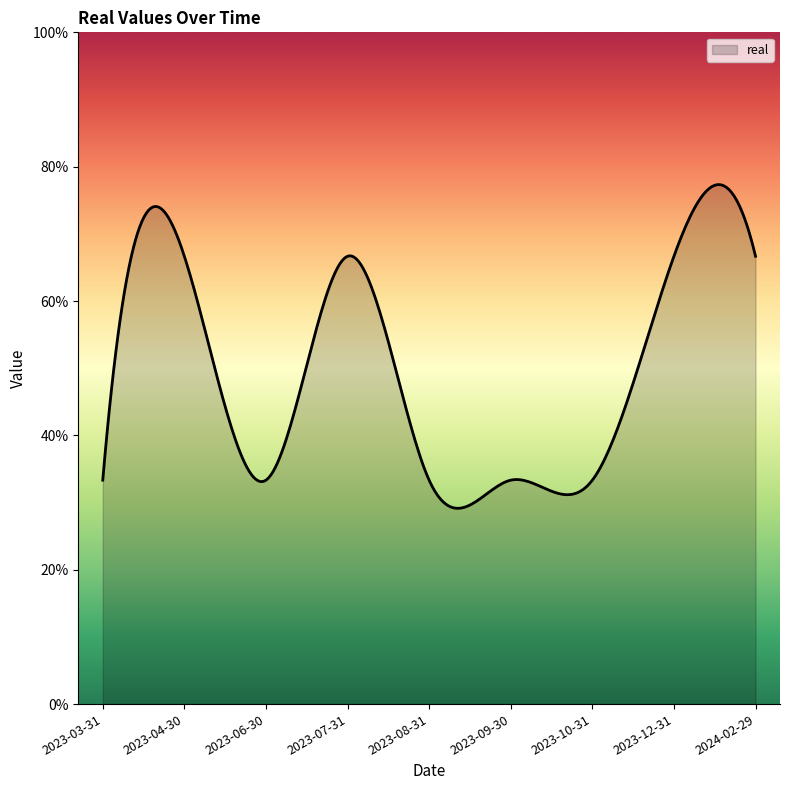

Is this an area chart (filled region under the line)?

Yes